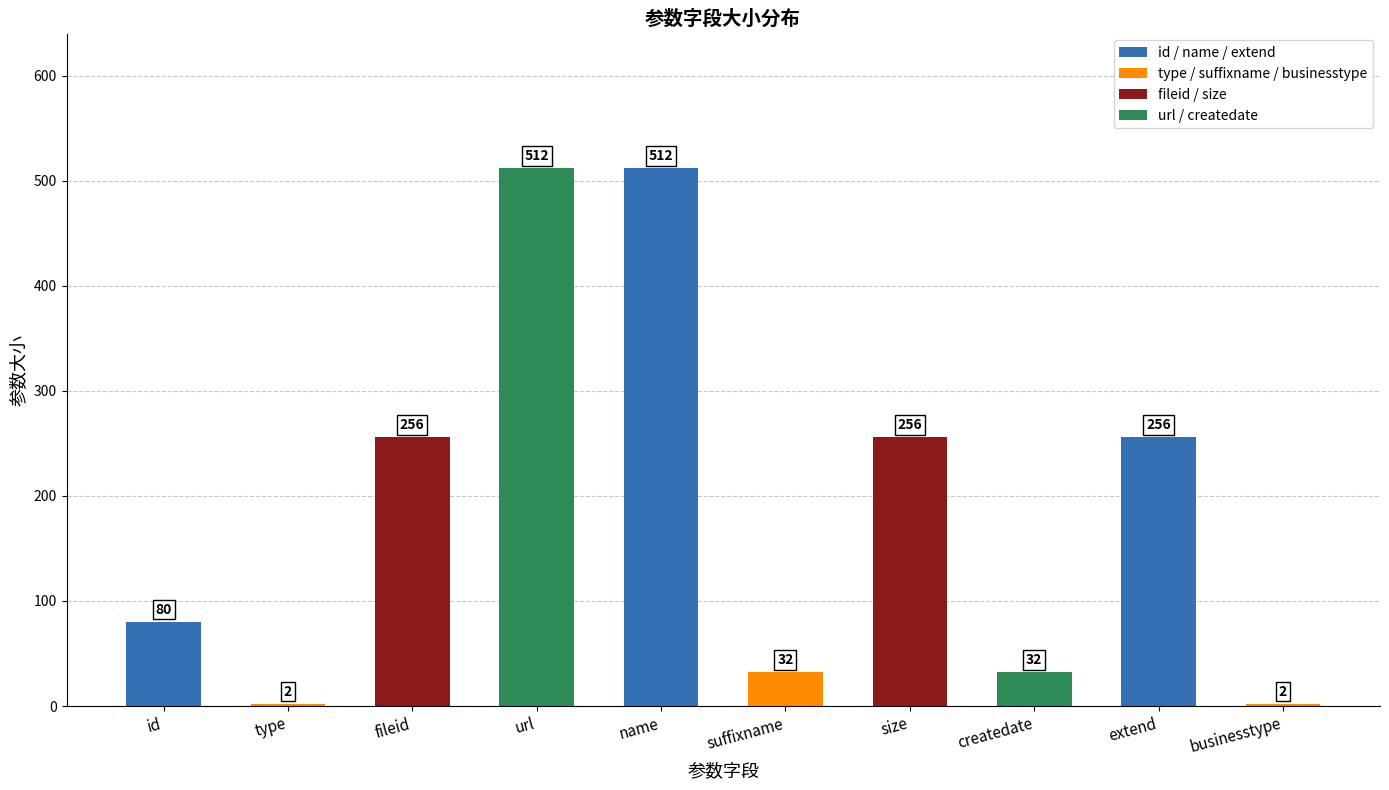

Count the number of data series in this chart.

1